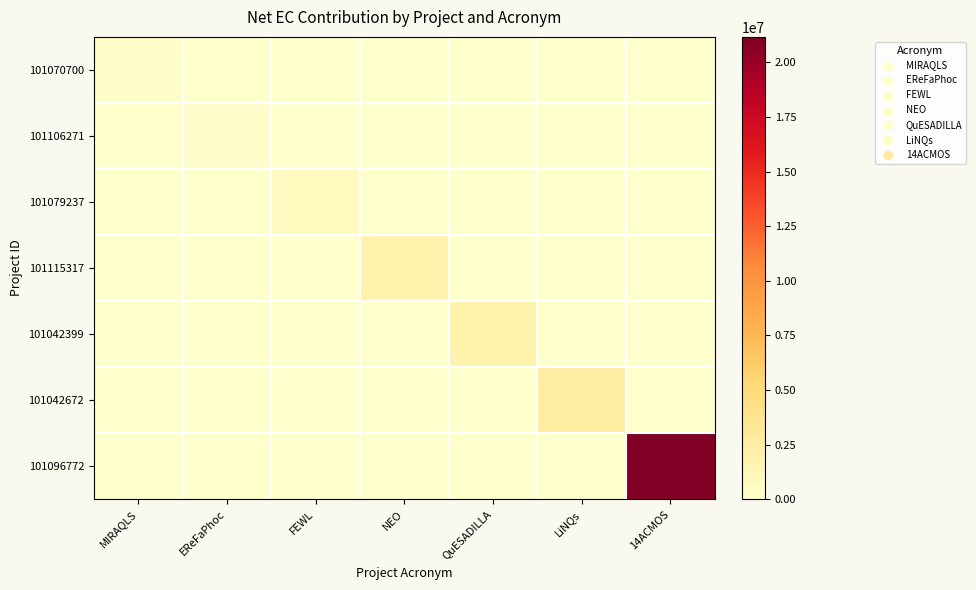

Reading right to left, extract all data points from this chart.

101070700: 14ACMOS=0.0	LiNQs=0.0	QuESADILLA=0.0	NEO=0.0	FEWL=0.0	EReFaPhoc=0.0	MIRAQLS=309687.5
101106271: 14ACMOS=0.0	LiNQs=0.0	QuESADILLA=0.0	NEO=0.0	FEWL=0.0	EReFaPhoc=173847.4	MIRAQLS=0.0
101079237: 14ACMOS=0.0	LiNQs=0.0	QuESADILLA=0.0	NEO=0.0	FEWL=802862.5	EReFaPhoc=0.0	MIRAQLS=0.0
101115317: 14ACMOS=0.0	LiNQs=0.0	QuESADILLA=0.0	NEO=1938090.0	FEWL=0.0	EReFaPhoc=0.0	MIRAQLS=0.0
101042399: 14ACMOS=0.0	LiNQs=0.0	QuESADILLA=1844350.0	NEO=0.0	FEWL=0.0	EReFaPhoc=0.0	MIRAQLS=0.0
101042672: 14ACMOS=0.0	LiNQs=2499381.0	QuESADILLA=0.0	NEO=0.0	FEWL=0.0	EReFaPhoc=0.0	MIRAQLS=0.0
101096772: 14ACMOS=21169356.8	LiNQs=0.0	QuESADILLA=0.0	NEO=0.0	FEWL=0.0	EReFaPhoc=0.0	MIRAQLS=0.0